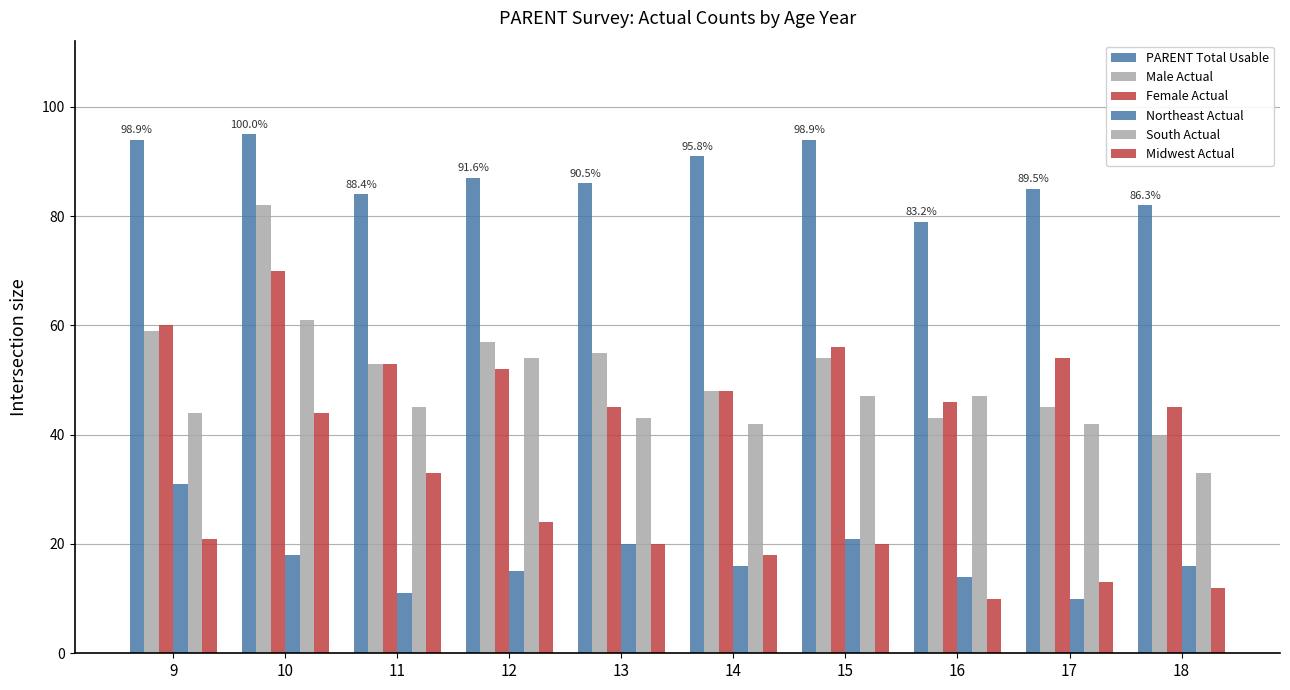

Reading left to right, list all the values displayed in this chart.

PARENT Total Usable: 9=94	10=95	11=84	12=87	13=86	14=91	15=94	16=79	17=85	18=82
Male Actual: 9=59	10=82	11=53	12=57	13=55	14=48	15=54	16=43	17=45	18=40
Female Actual: 9=60	10=70	11=53	12=52	13=45	14=48	15=56	16=46	17=54	18=45
Northeast Actual: 9=31	10=18	11=11	12=15	13=20	14=16	15=21	16=14	17=10	18=16
South Actual: 9=44	10=61	11=45	12=54	13=43	14=42	15=47	16=47	17=42	18=33
Midwest Actual: 9=21	10=44	11=33	12=24	13=20	14=18	15=20	16=10	17=13	18=12